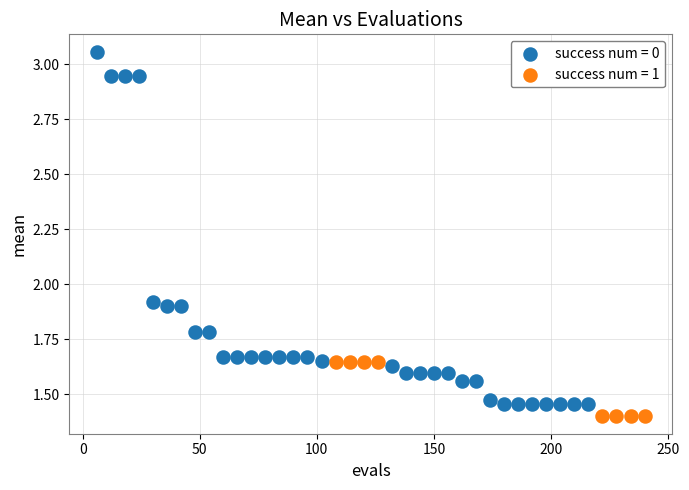

Which series reaches the maximum Y coordinate?

success num = 0